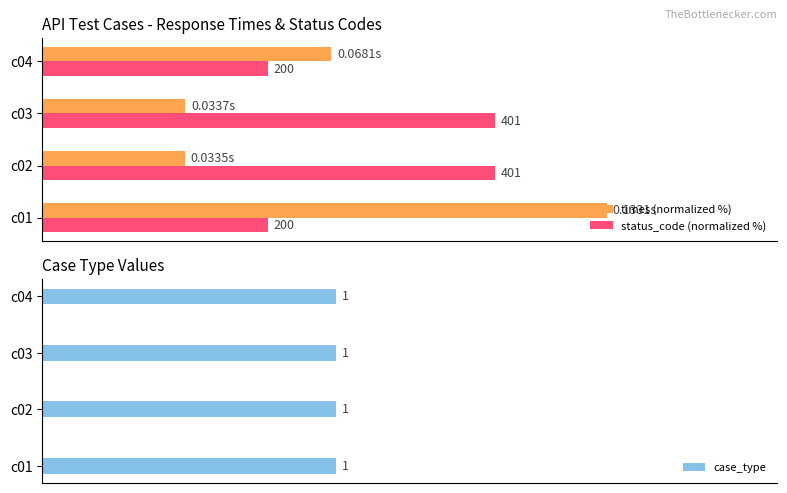

True or false: status_code (normalized %) has a value of 69.2 at c01.

False